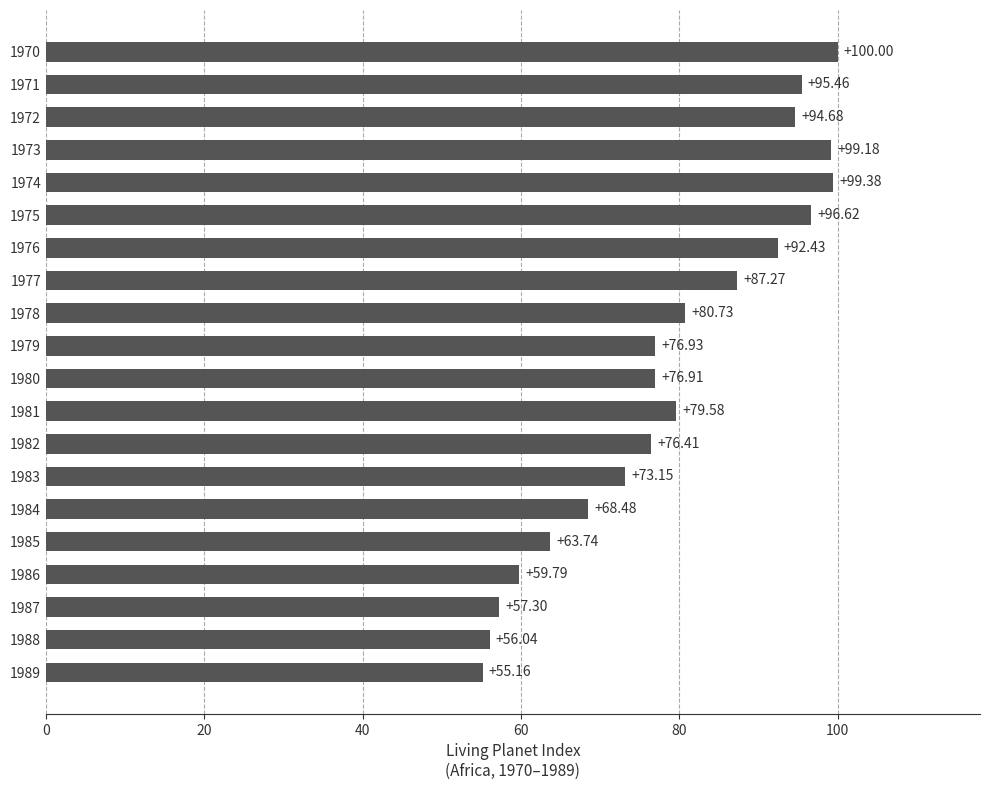

What is the minimum value shown in the chart?

55.2